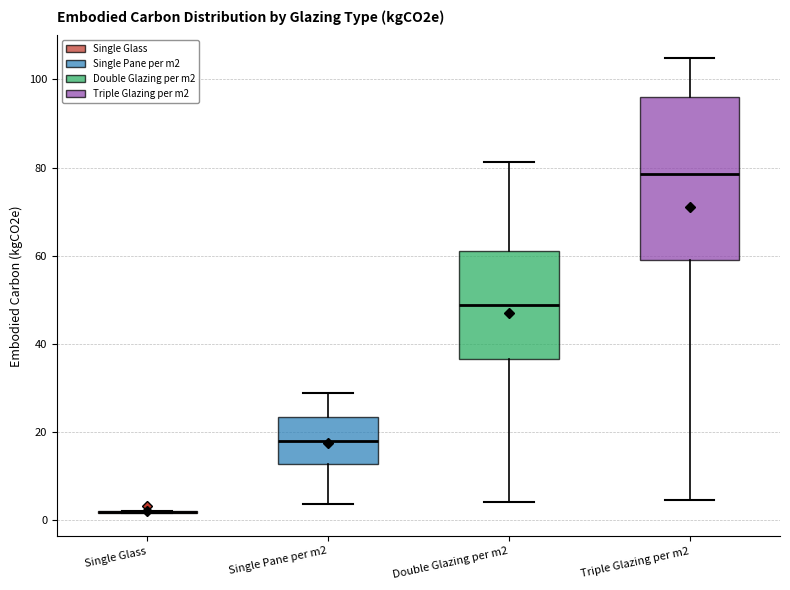

Comparing the boxes themselves (not the whiskers), which one is the tallest?

Triple Glazing per m2